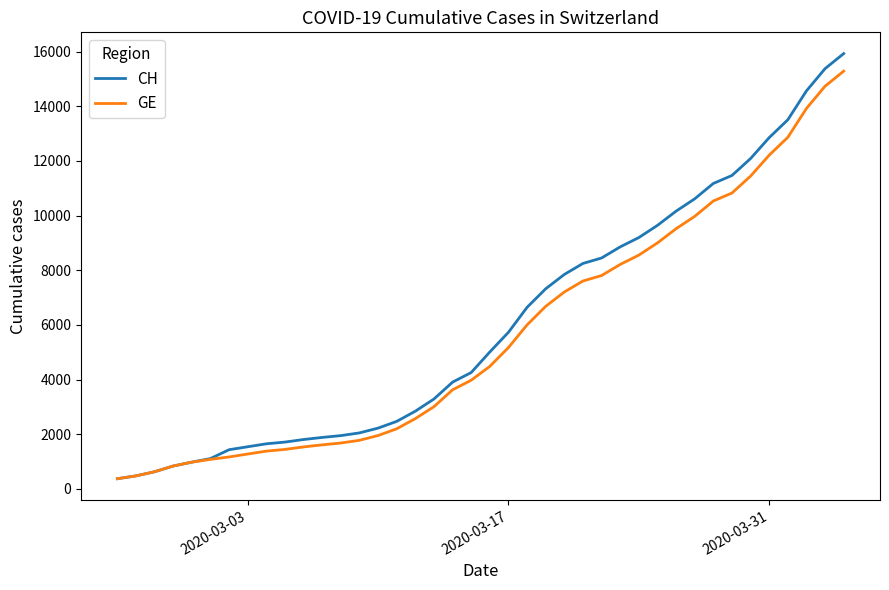

Which series has the widest spread of values?

CH